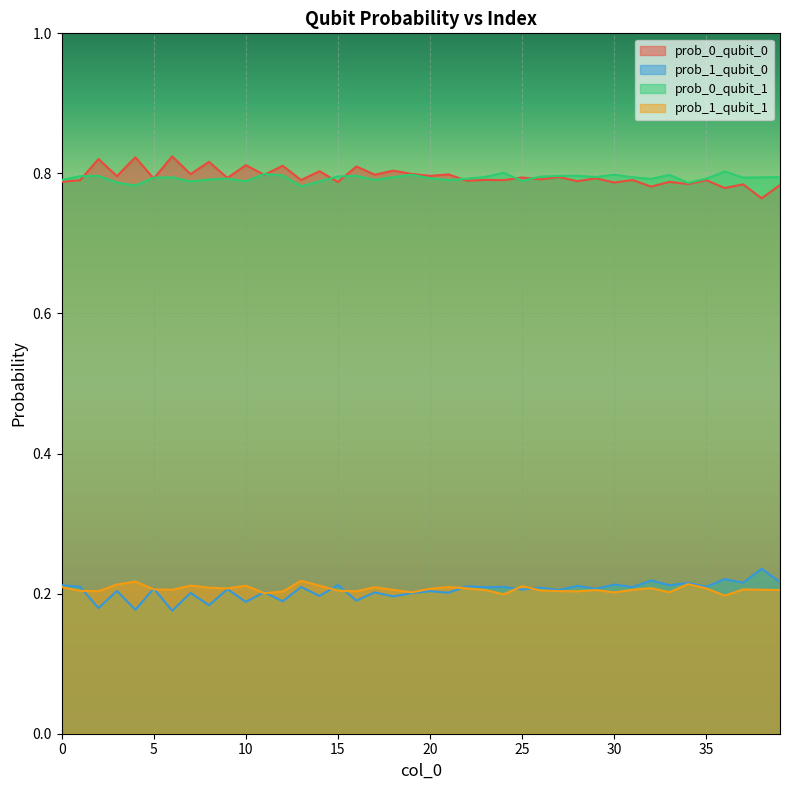

Read the prob_1_qubit_1 value at 1.

0.2